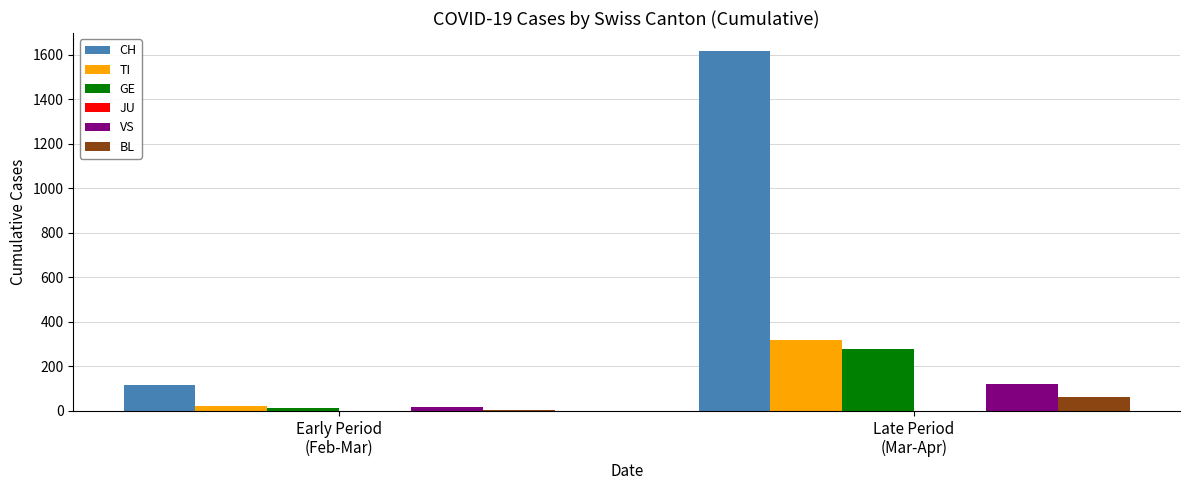

How many groups of bars are there?

2